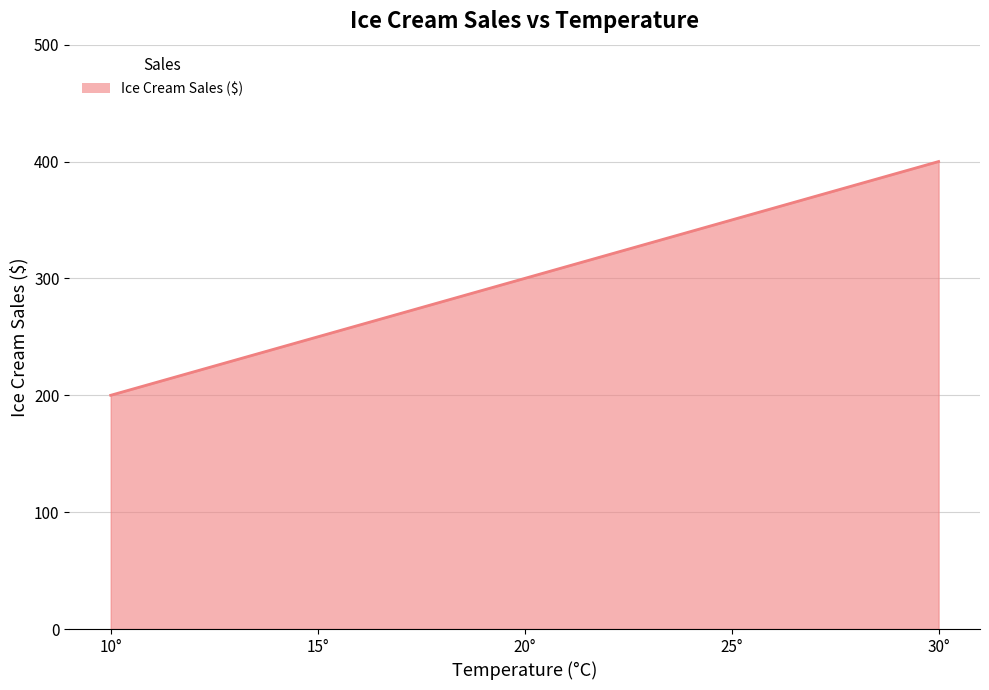

Between 25° and 10°, which is larger?

25°